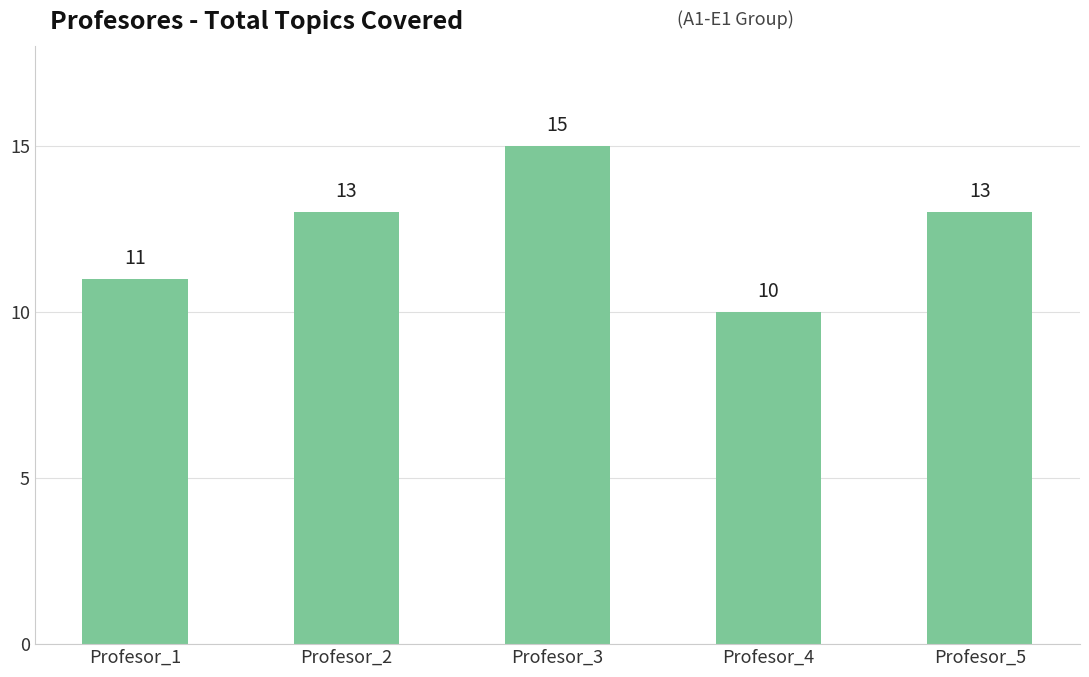

Where is the data nearest to the value 12?

Profesor_1